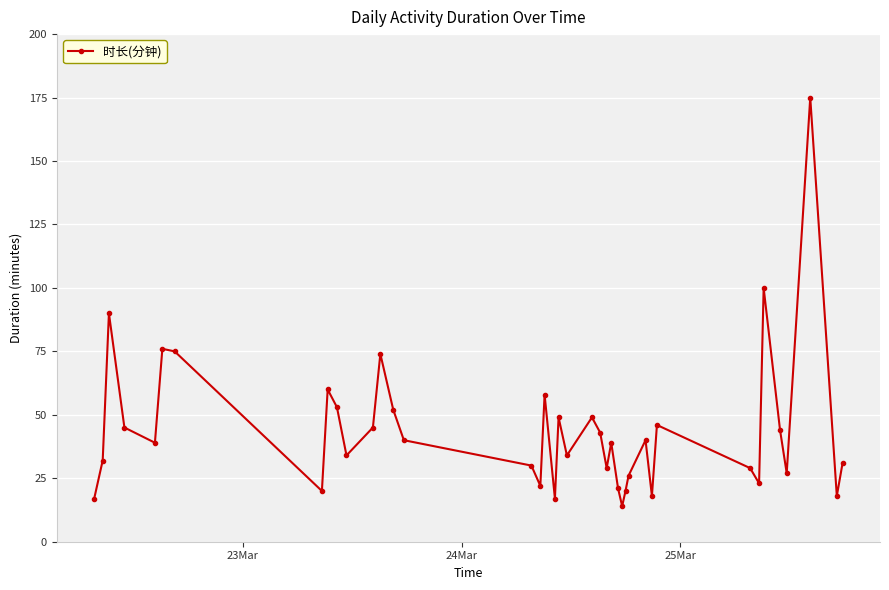

What is the value of the 2nd point from the left?

32